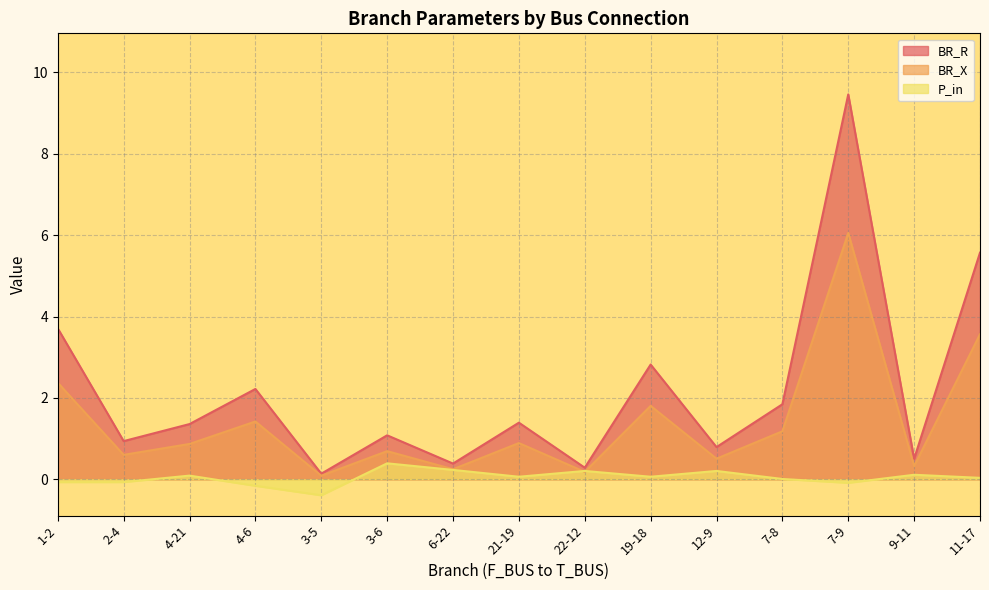

What value does the BR_X series have at 12-9?

0.5